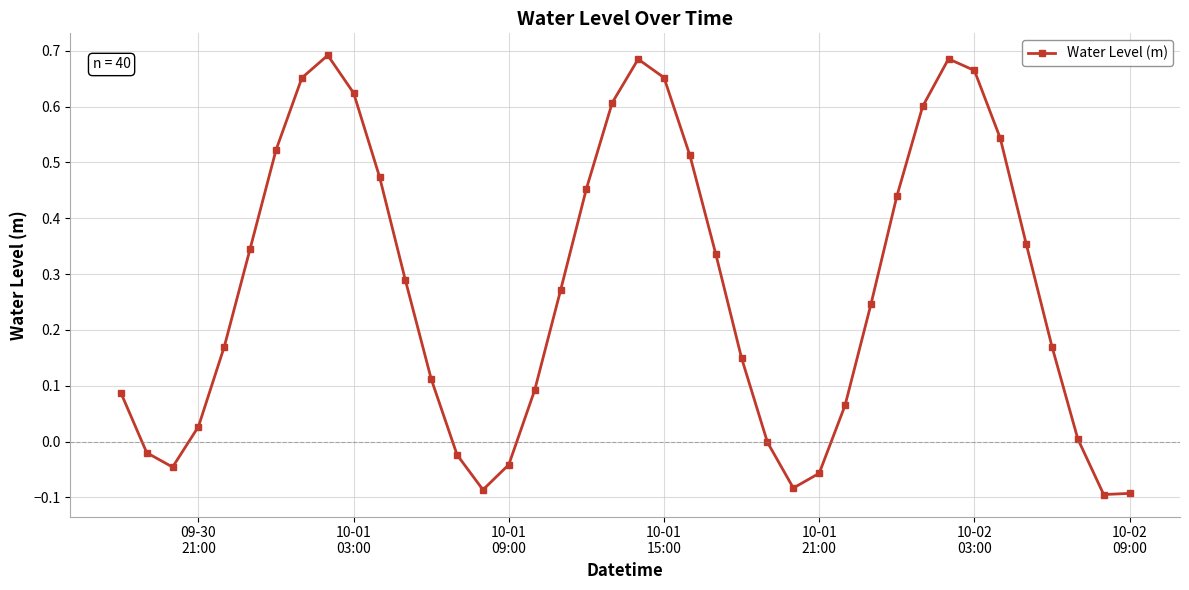

How many interior local peaks (higher than both neighbors) does the data have?

3